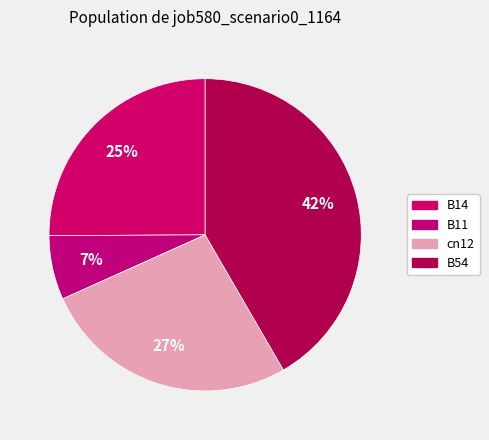

Rank the categories by value from lowest to highest.

B11, B14, cn12, B54